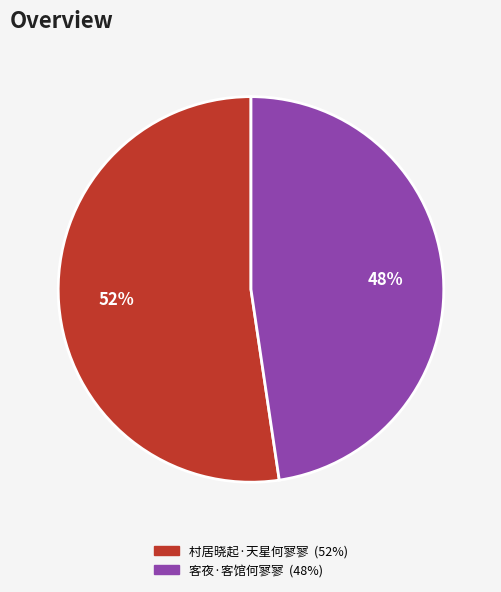

Combined, do 客夜·客馆何寥寥 and 村居晓起·天星何寥寥 account for over 50%?

Yes